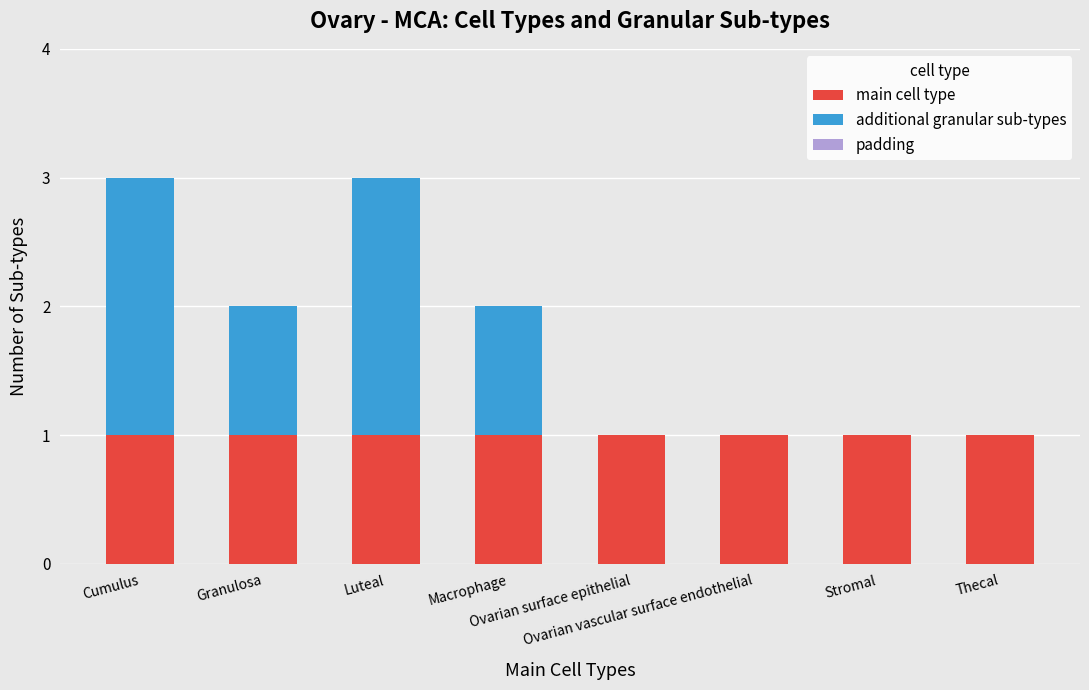

The main cell type series shows 0 at Granulosa. True or false?

False